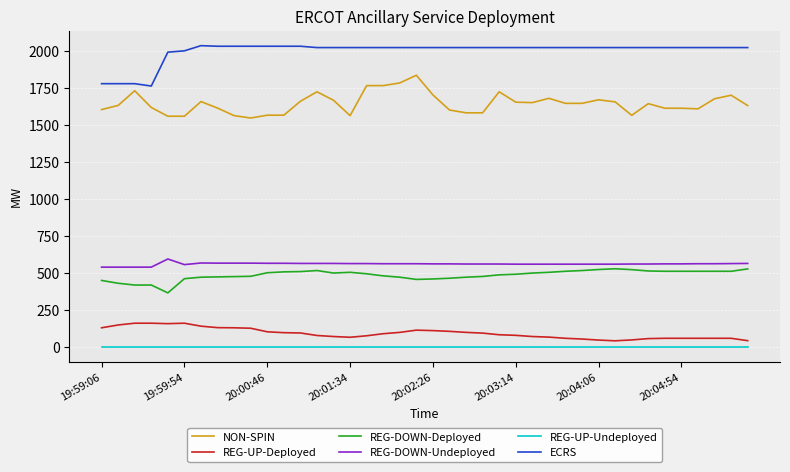

How many values in the REG-DOWN-Deployed series are below 497?

20